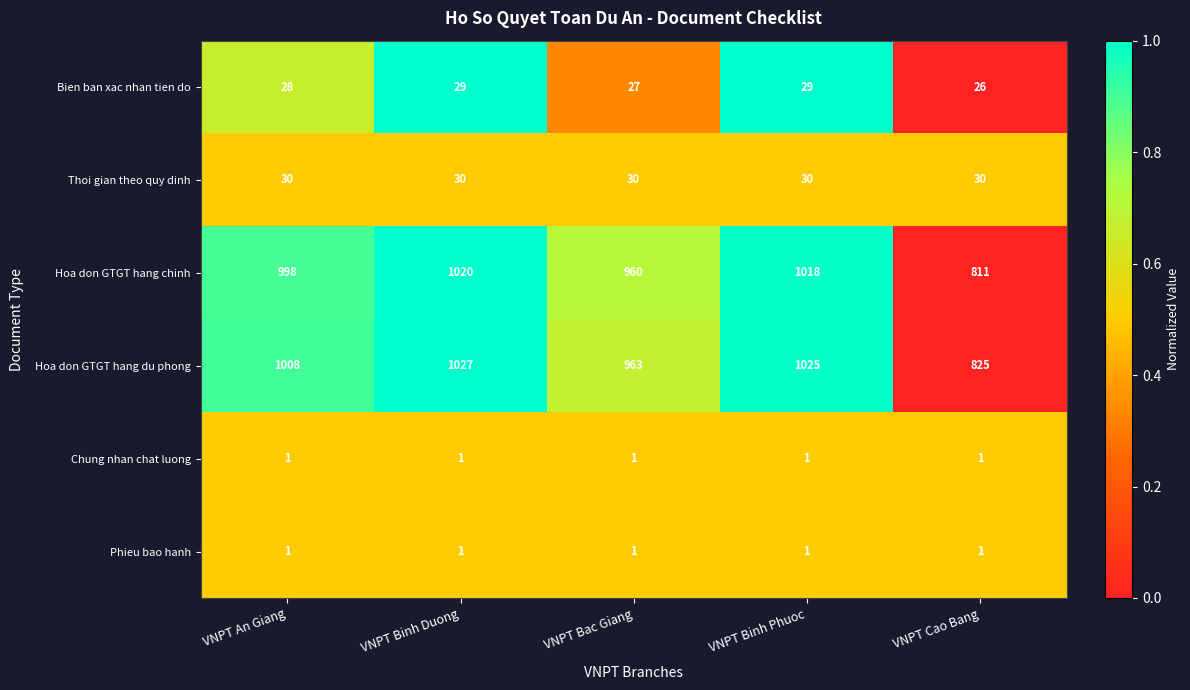

What is the greatest value displayed?

1027